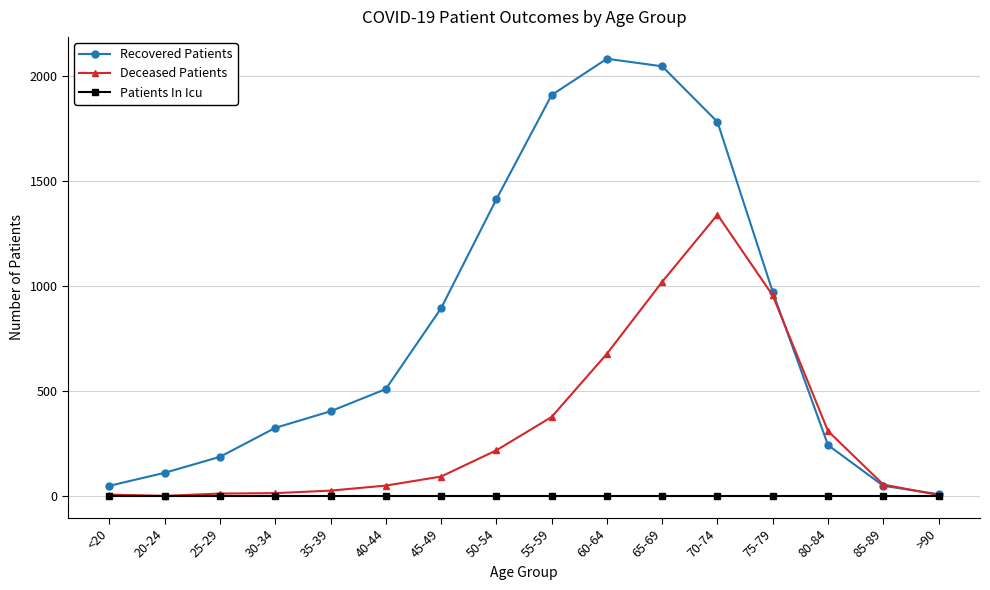

What position from the left is 40-44?

6